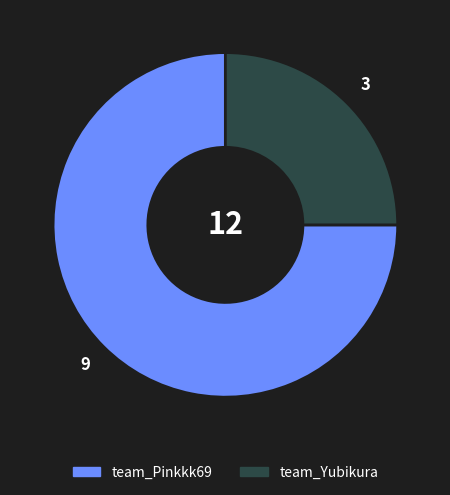

Which slice is the smallest?

team_Yubikura